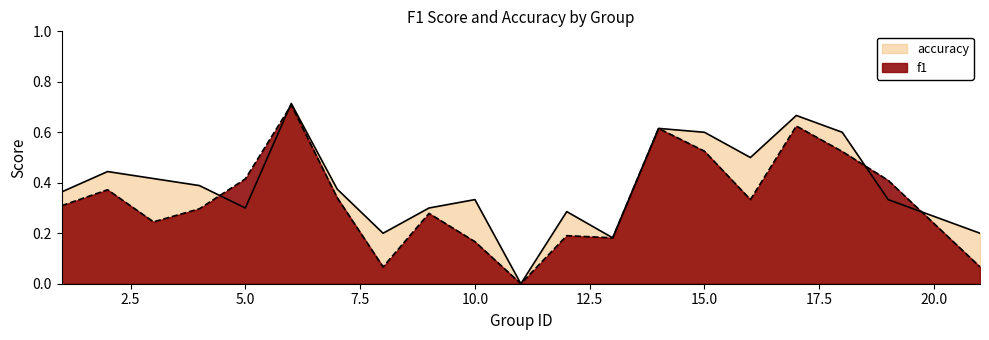

At which label is accuracy closest to 0?

11